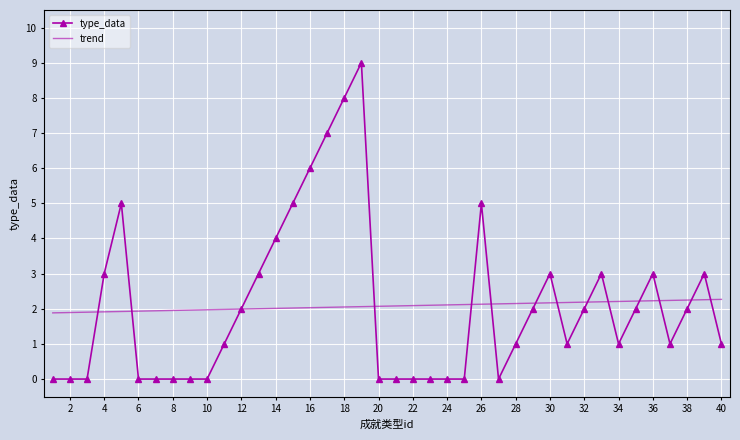

What is the sum of all trend values?

83.0